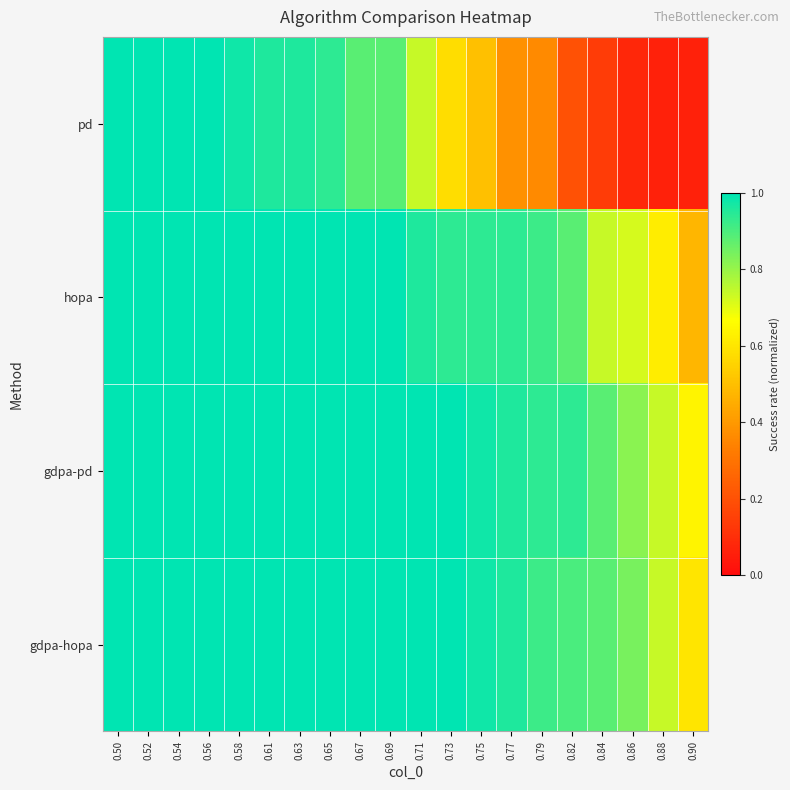

List the series in order of their peak value, lowest first.

pd, hopa, gdpa-pd, gdpa-hopa